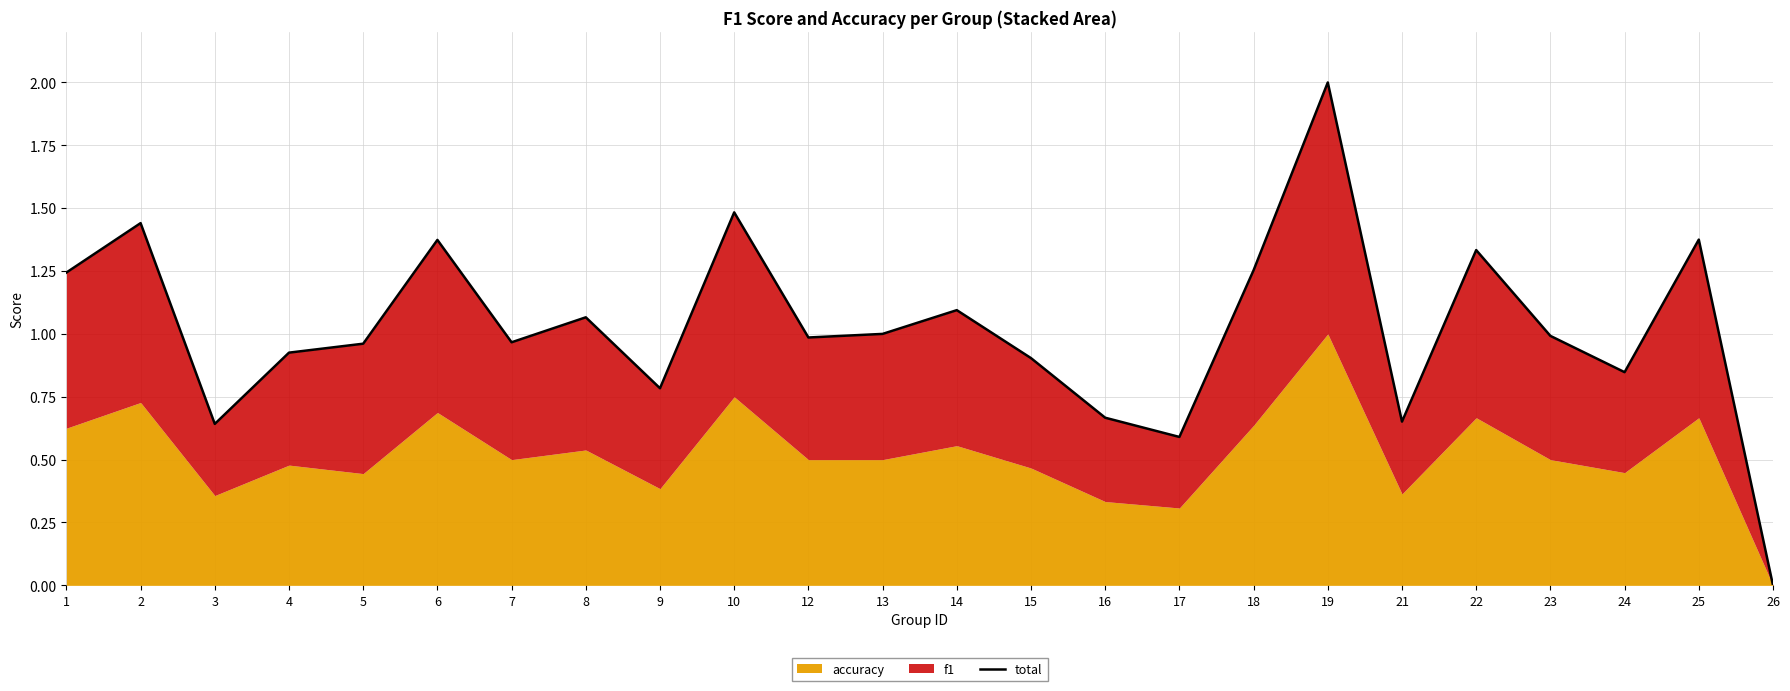

Where is the data nearest to the value 1?

13